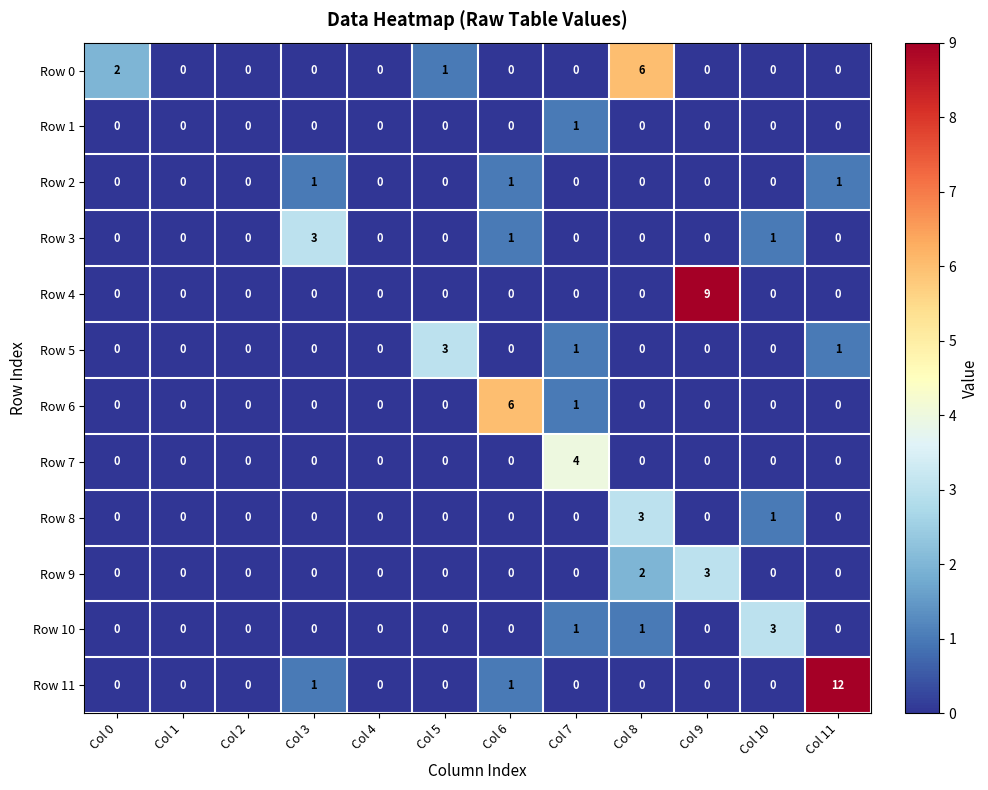

Is it true that Row 4 equals 0 at Col 1?

True